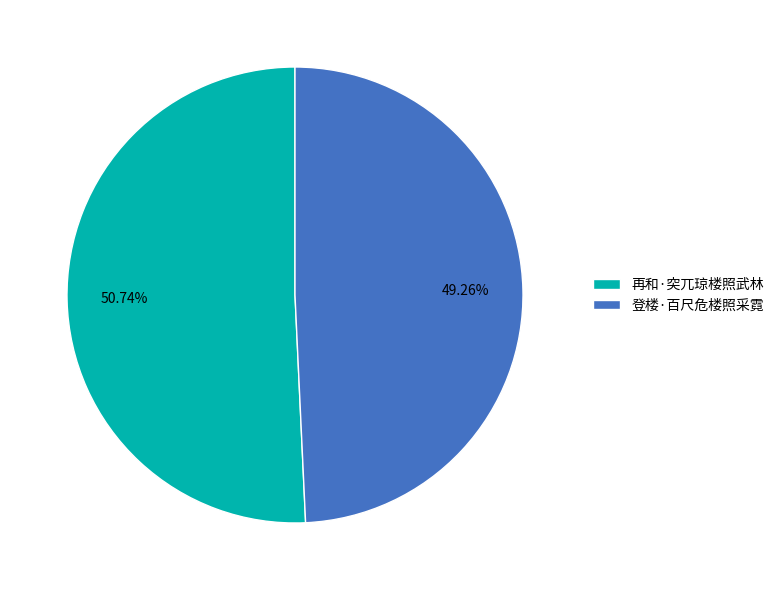

Approximately how many times larger is the value at 再和·突兀琼楼照武林 compared to 登楼·百尺危楼照采霓?

1.0